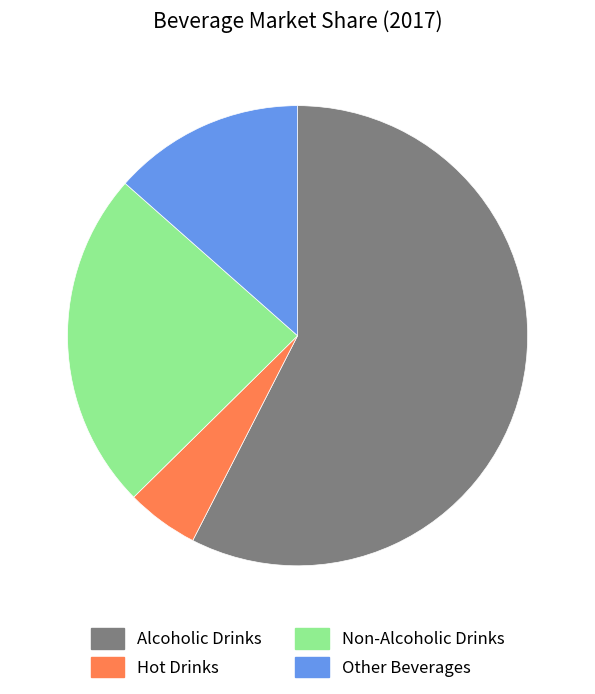

Does Non-Alcoholic Drinks account for over 50% of the chart?

No